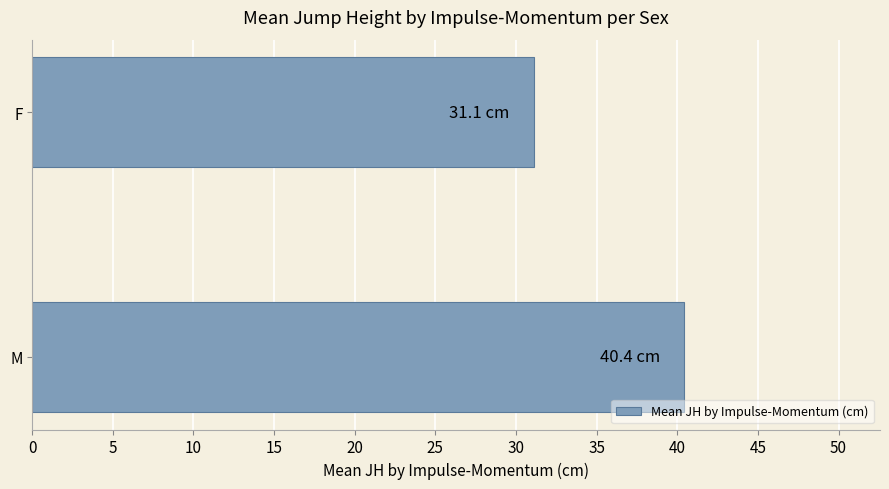

How many data points are less than 40?

1